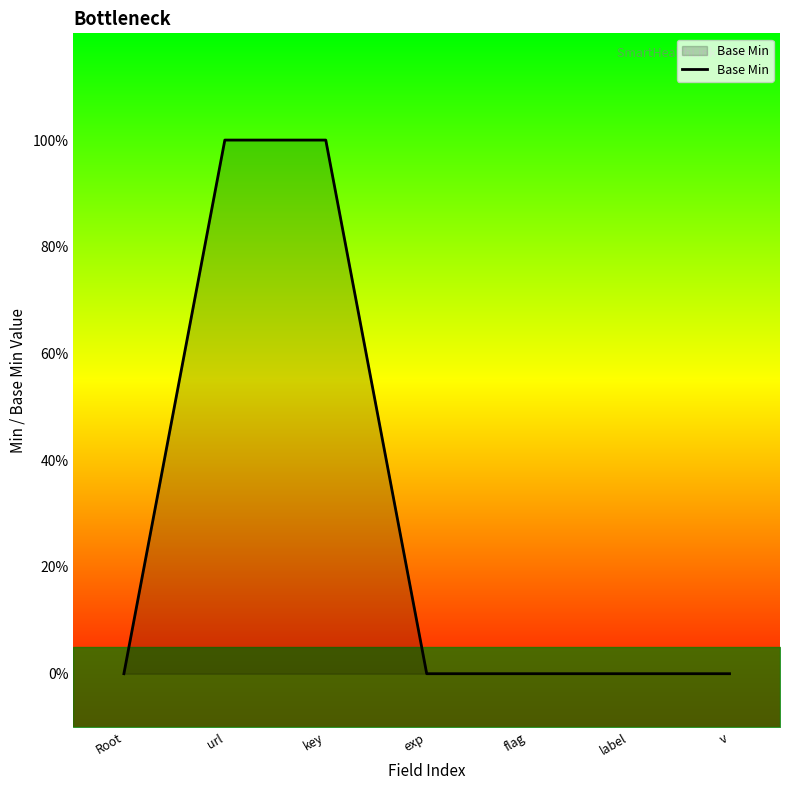

Reading left to right, list all the values displayed in this chart.

0	1	1	0	0	0	0